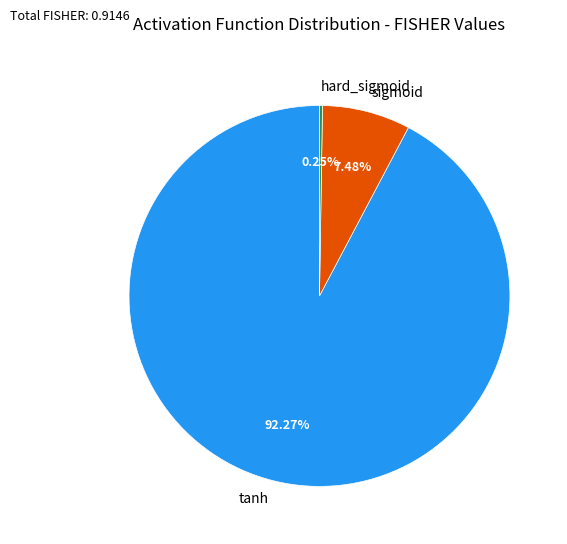

Does sigmoid account for over 50% of the chart?

No